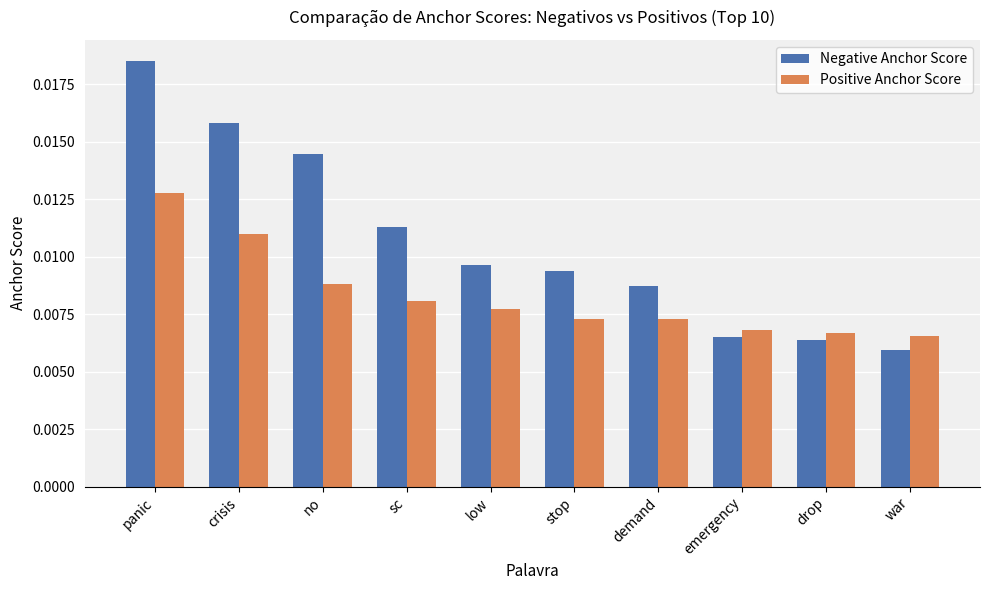

How many bars are there in total?

20